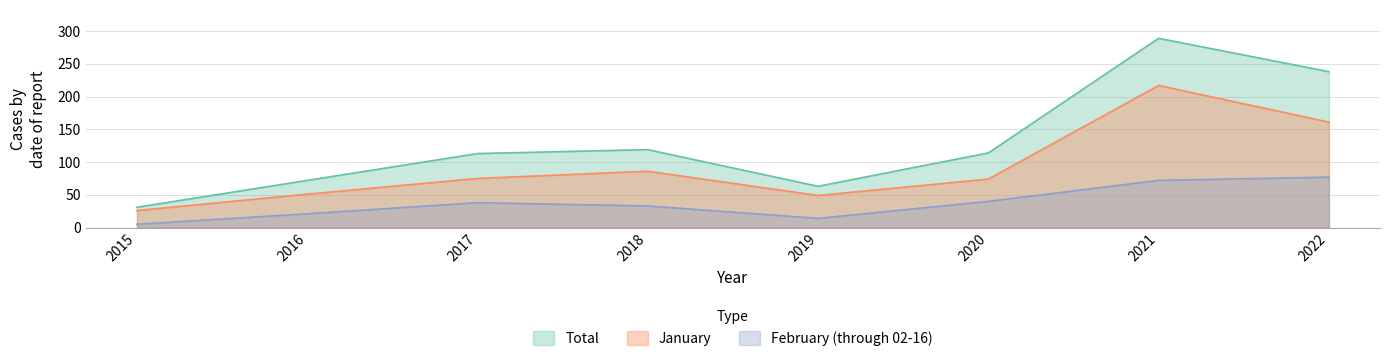

Is the value of Total at 2016 greater than the value of February (through 02-16) at 2017?

Yes